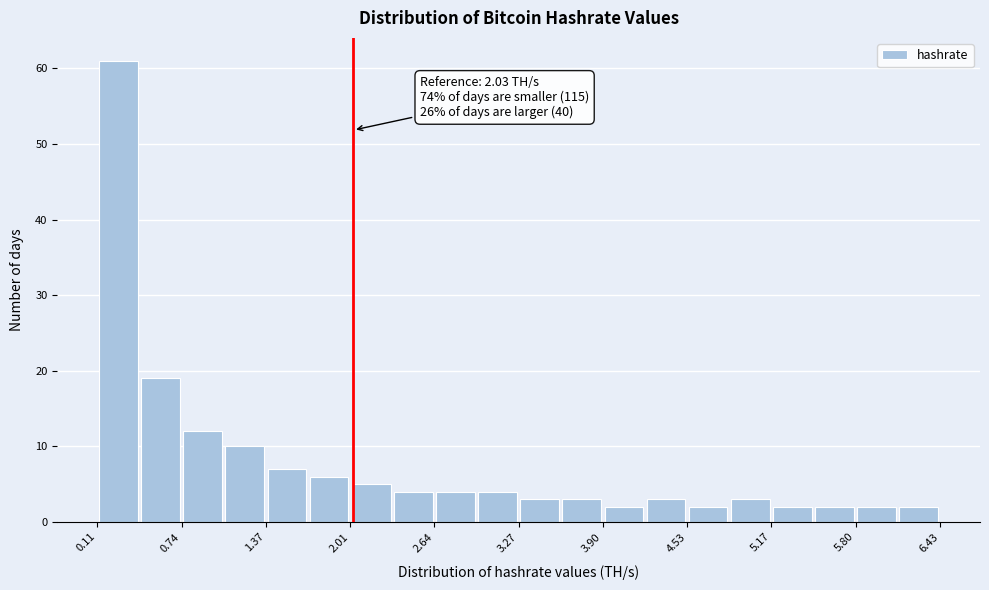

Read against the x-axis, roughly where is the centre of the tallest bar?

0.3